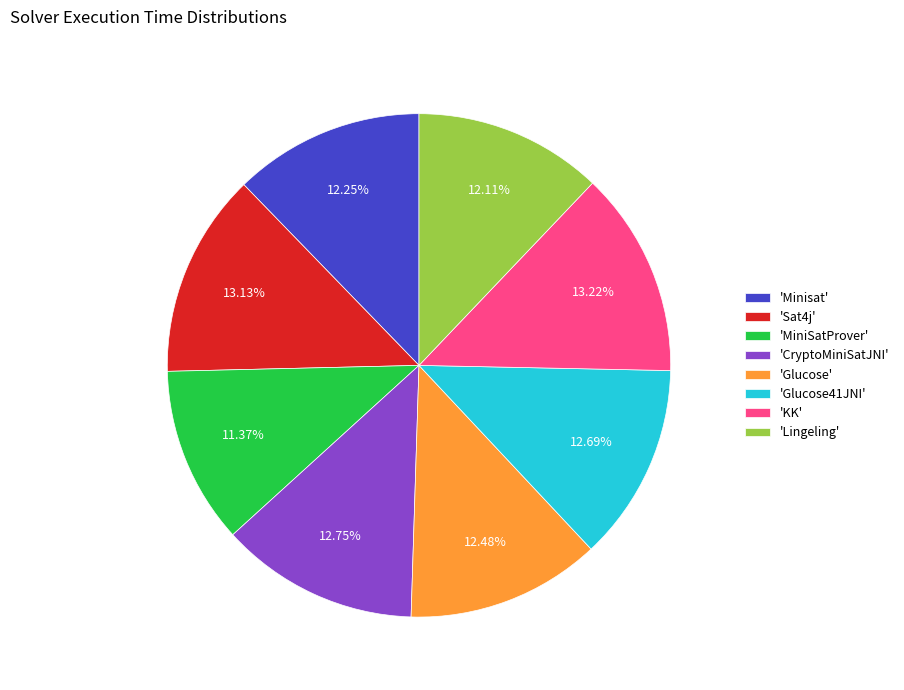

How many segments does this pie chart have?

8